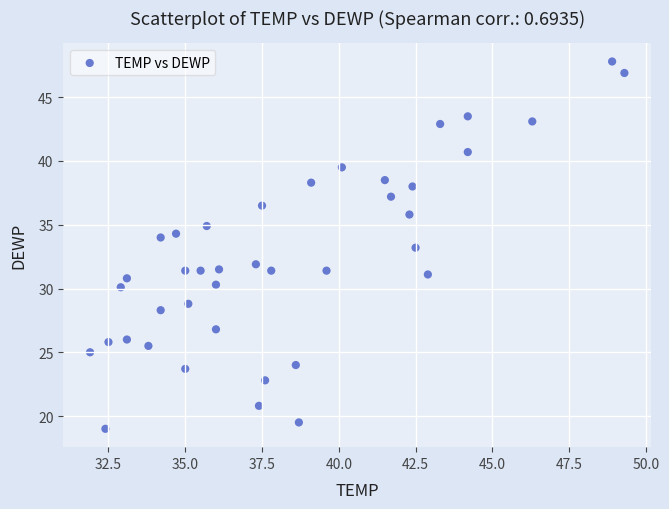

What is the range of Y values (max minus min)?

28.8